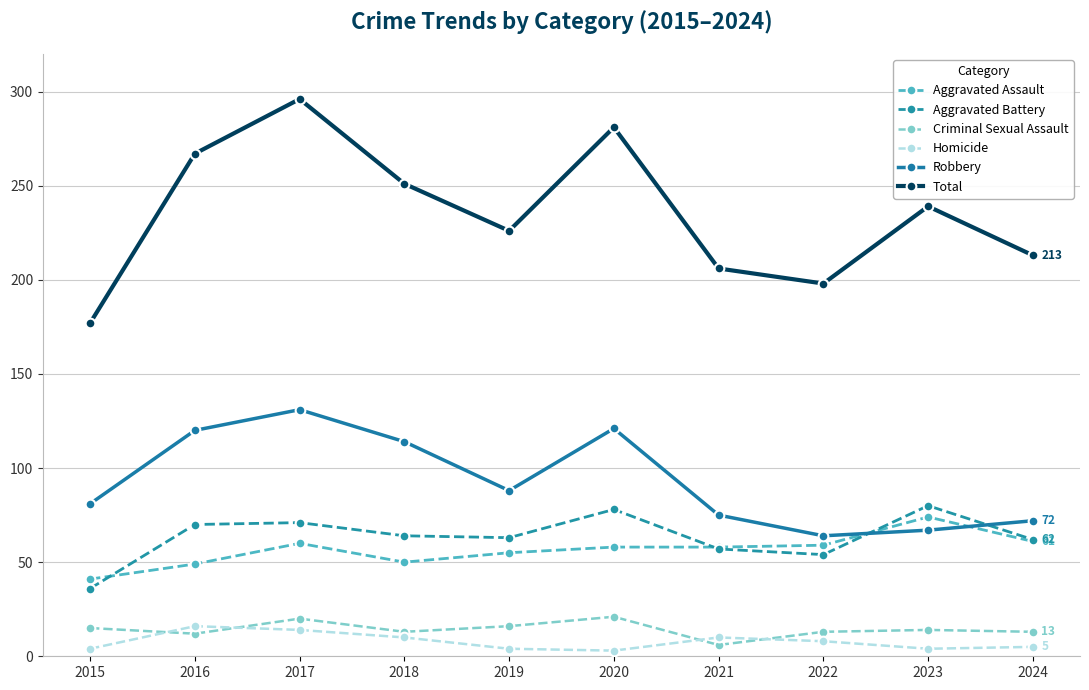

What is the spread (max minus min) of values at 2018?

241